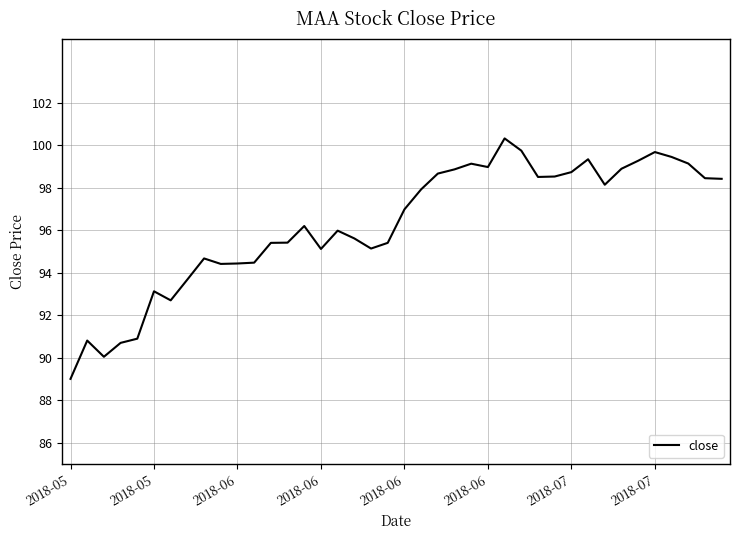

What is the smallest value displayed?

89.0